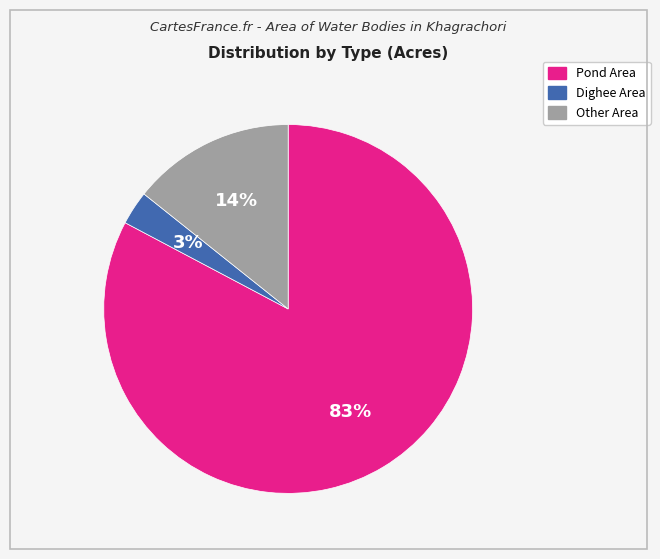

True or false: Pond Area accounts for 70% of the total.

False